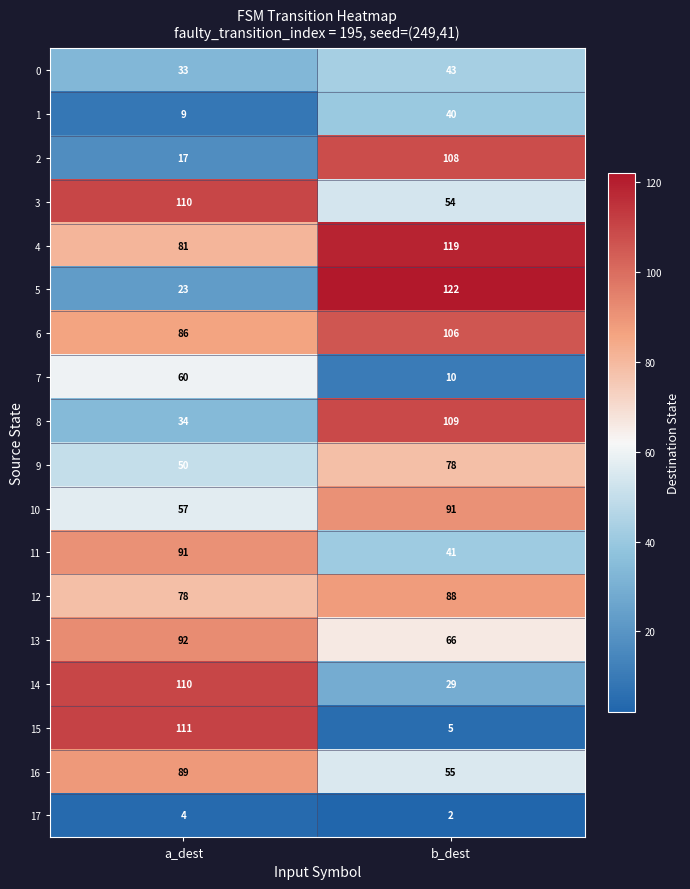

What is the sum of the 11 values at a_dest and b_dest?

132